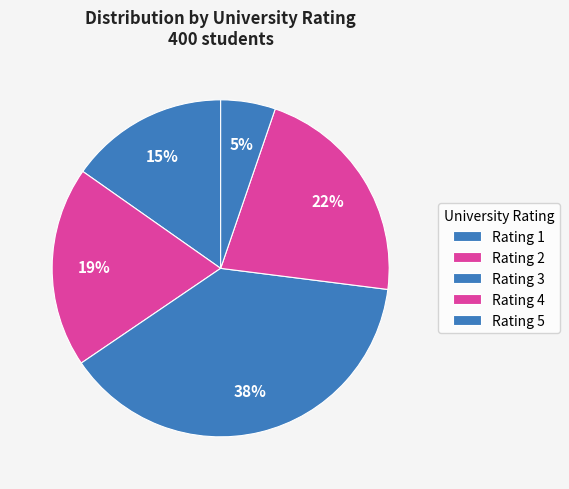

Which category has the smallest portion of the pie?

Rating 5